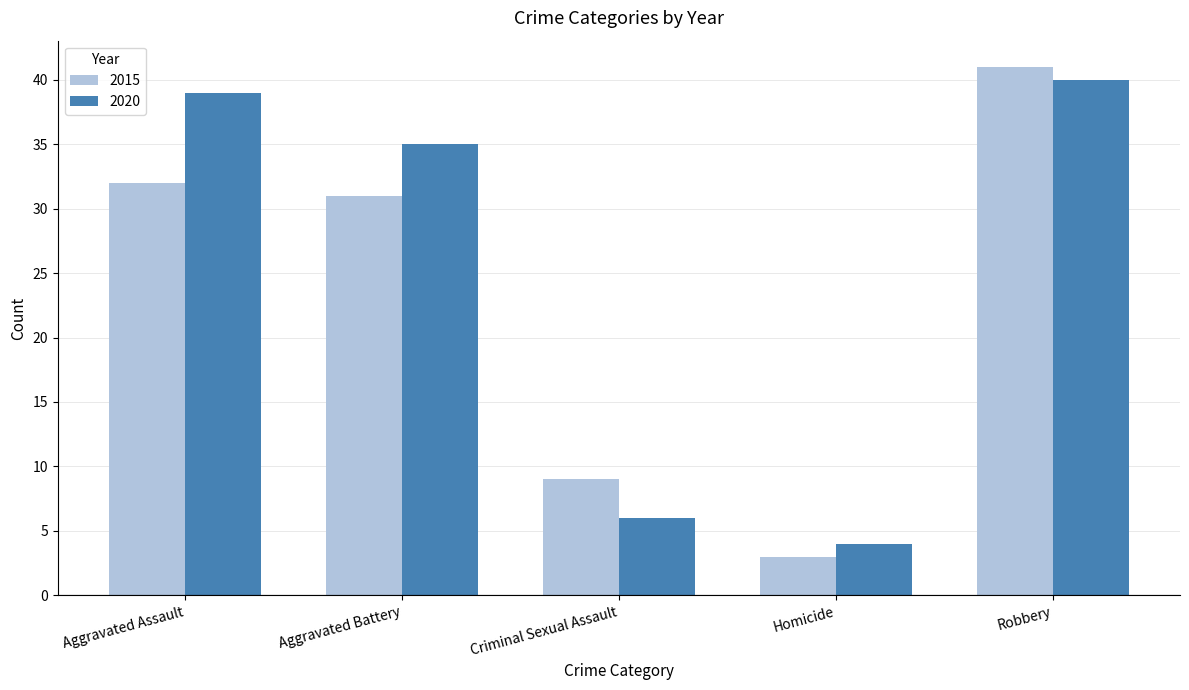

Which label corresponds to the largest value in the chart?

Robbery